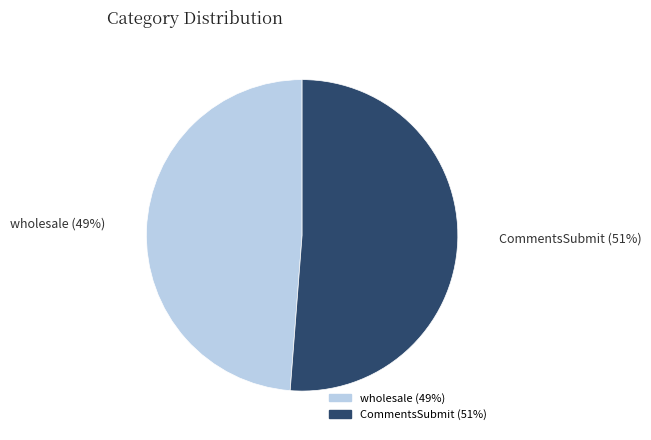

To the nearest percent, what is the difference between the wholesale and CommentsSubmit slice percentages?

2%